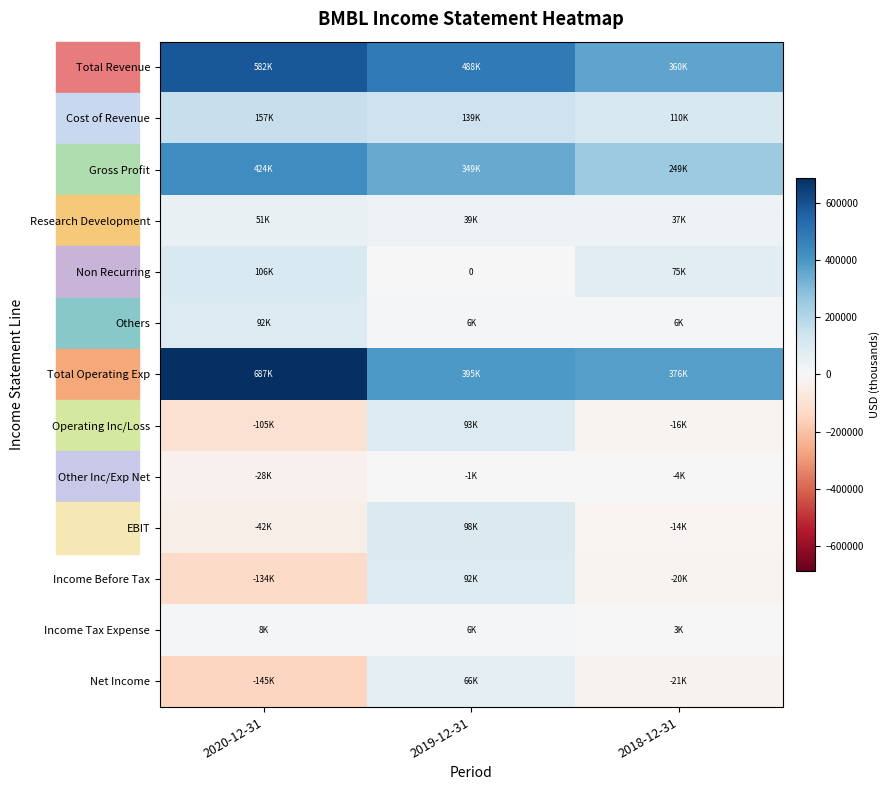

Where does the Net Income series first go above -21500?

2019-12-31